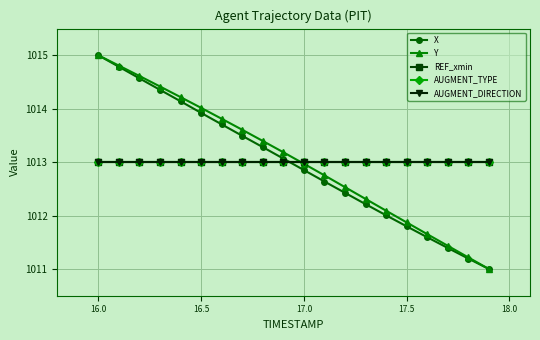

Is this an area chart (filled region under the line)?

No